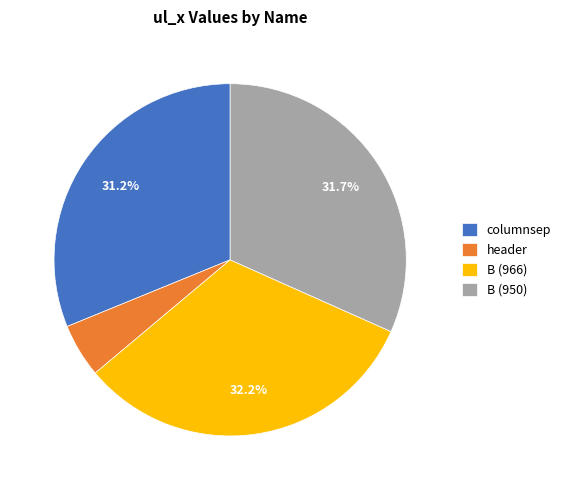

What percentage is the B (966) slice, to the nearest percent?

32%